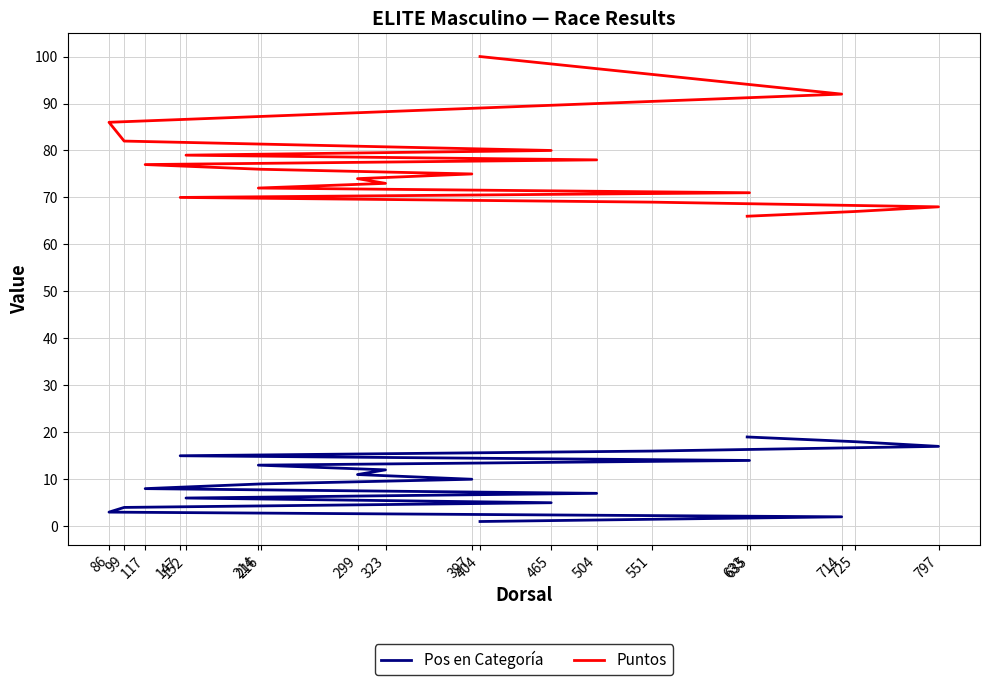

What is the sum of all Pos en Categoría values?

190